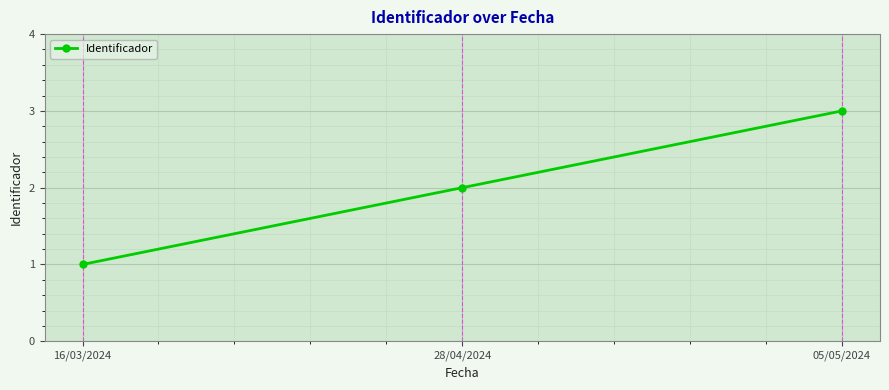

Reading right to left, what are all the values shown in this chart?

3	2	1